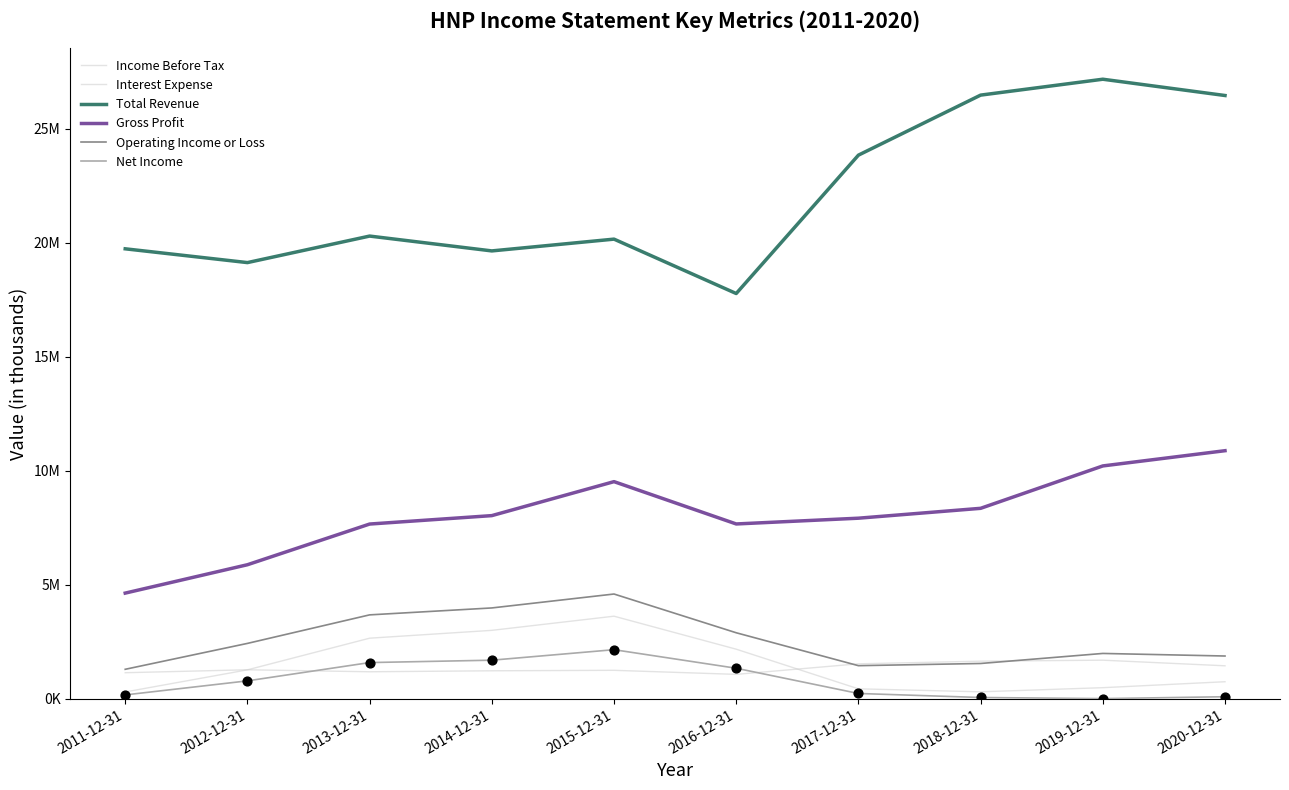

Is the value of Income Before Tax at 2018-12-31 greater than the value of Gross Profit at 2011-12-31?

No